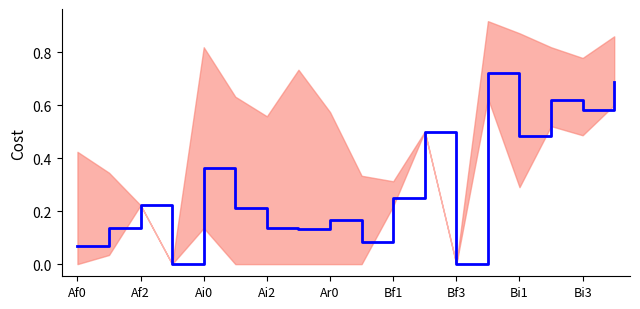

Is this an area chart (filled region under the line)?

No